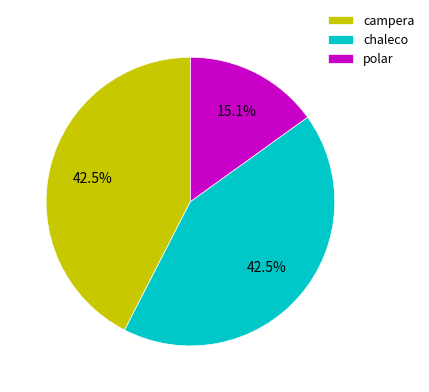

To the nearest percent, what is the combined percentage of chaleco and polar?

58%